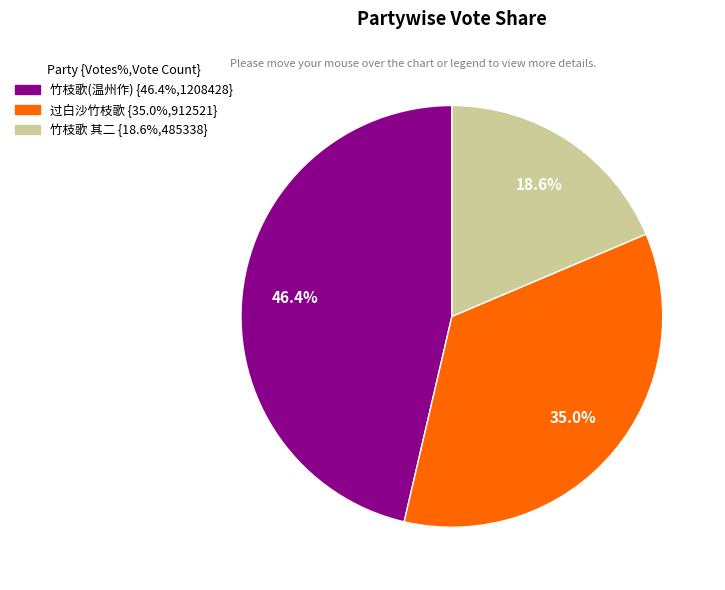

Is there any slice that represents more than half of the pie?

No